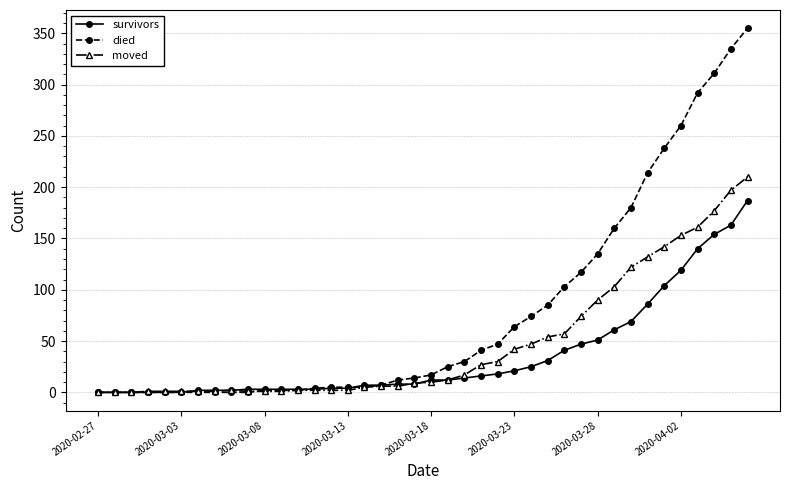

Which series has the largest range (max minus min)?

died